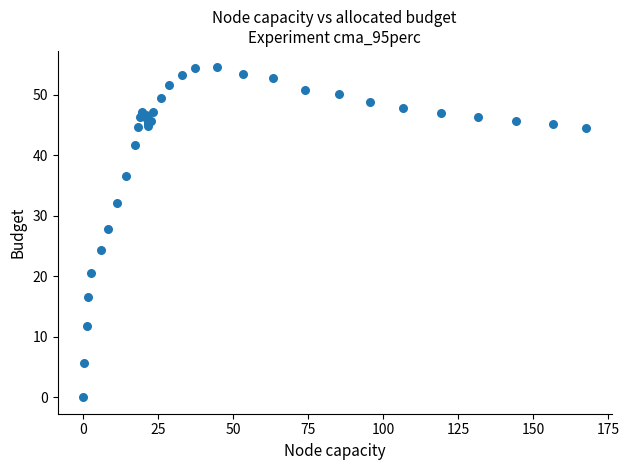

What Y value in the scatter plot is closest to 27?

27.8